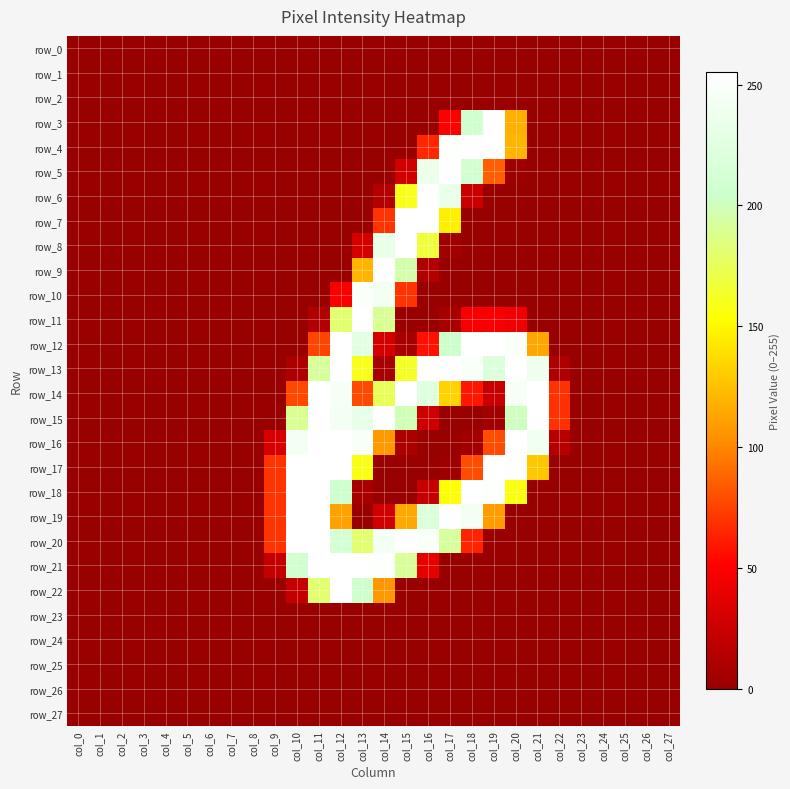

List the series in order of their peak value, highest first.

row_3, row_4, row_5, row_6, row_7, row_8, row_9, row_11, row_12, row_13, row_14, row_15, row_16, row_17, row_18, row_19, row_20, row_21, row_22, row_10, row_0, row_1, row_2, row_23, row_24, row_25, row_26, row_27